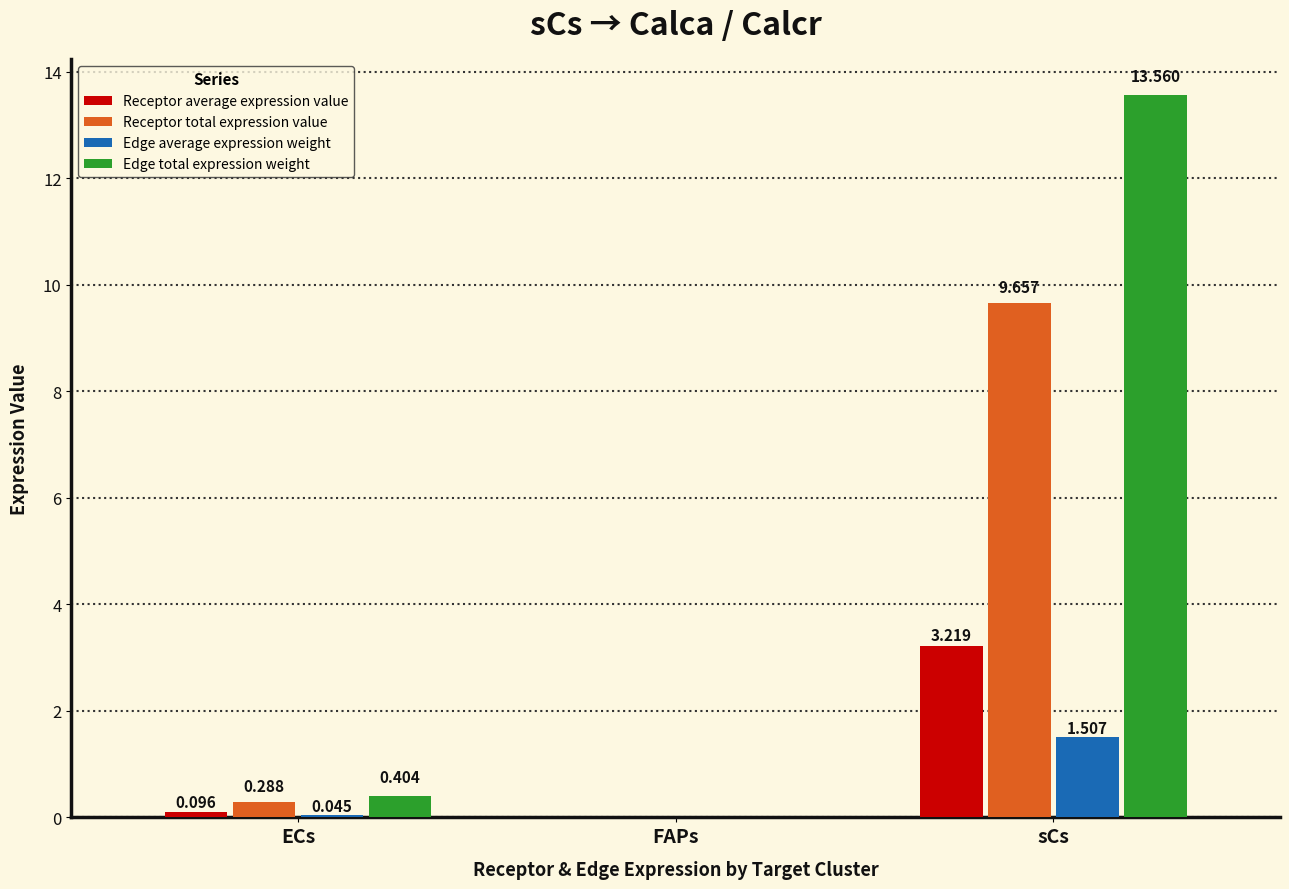

At which category is the sum across all series the highest?

sCs